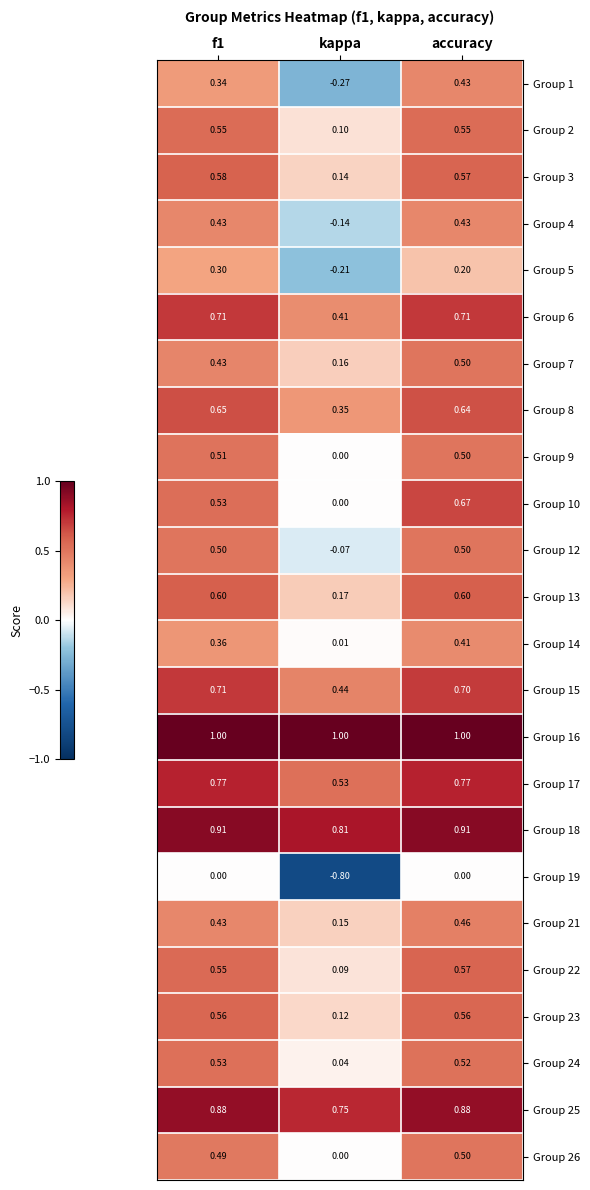

What is the greatest value displayed?

1.0